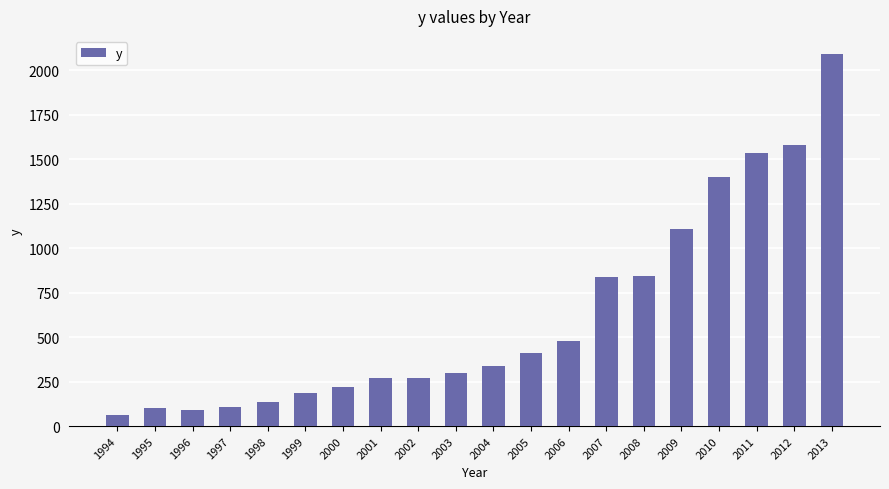

What is the value of the 15th bar from the left?

843.1